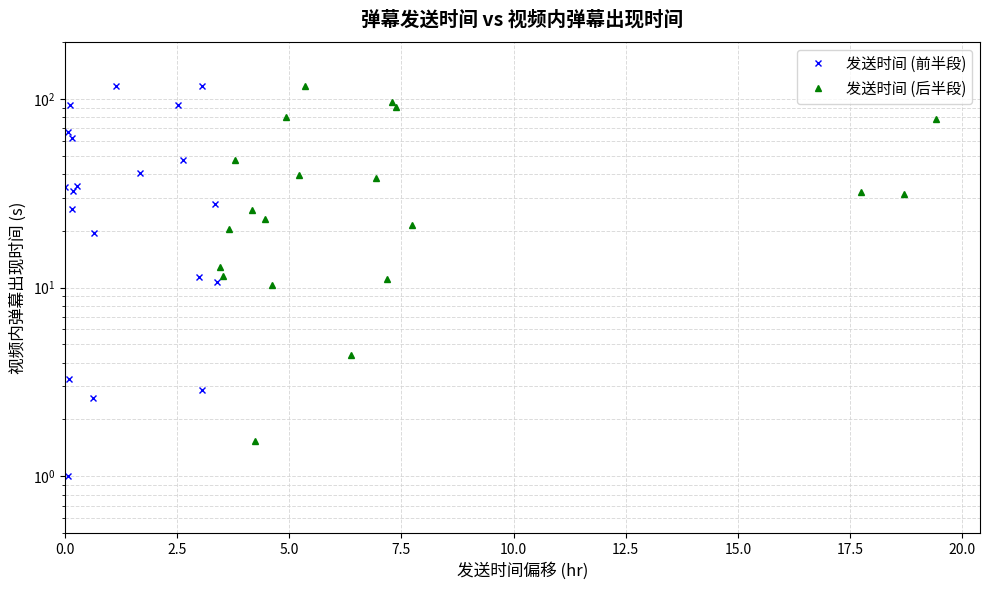

Reading left to right, what are all the values shown in this chart?

发送时间 (前半段): 34.0	1.0	66.8	3.3	93.2	26.0	61.9	32.4	34.6	2.6	19.4	116.6	40.4	93.1	47.7	11.4	2.9	116.6	27.9	10.7
发送时间 (后半段): 12.8	11.5	20.3	47.5	25.8	1.5	23.2	10.3	80.2	39.4	116.7	4.4	38.3	11.2	96.5	90.9	21.5	32.0	31.2	78.3